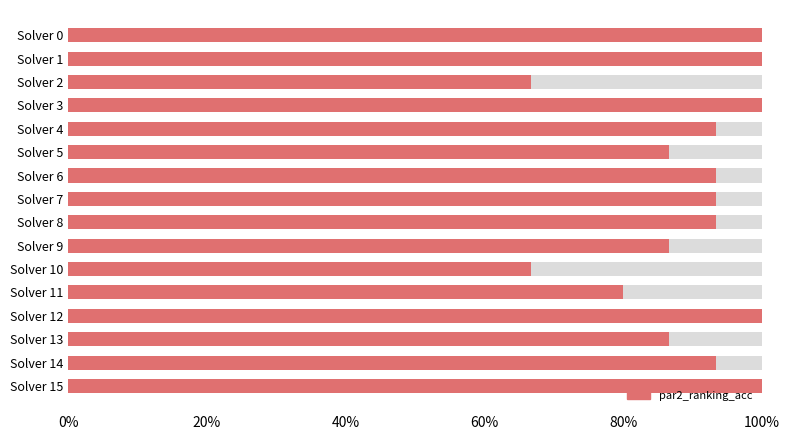

What is the sum of all values?

14.4